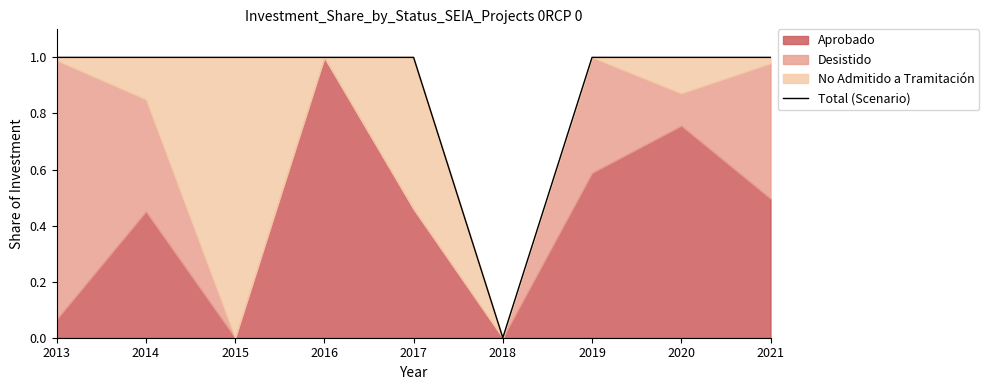

What is the ratio of the value at 2019 to the value at 2016?

1.0